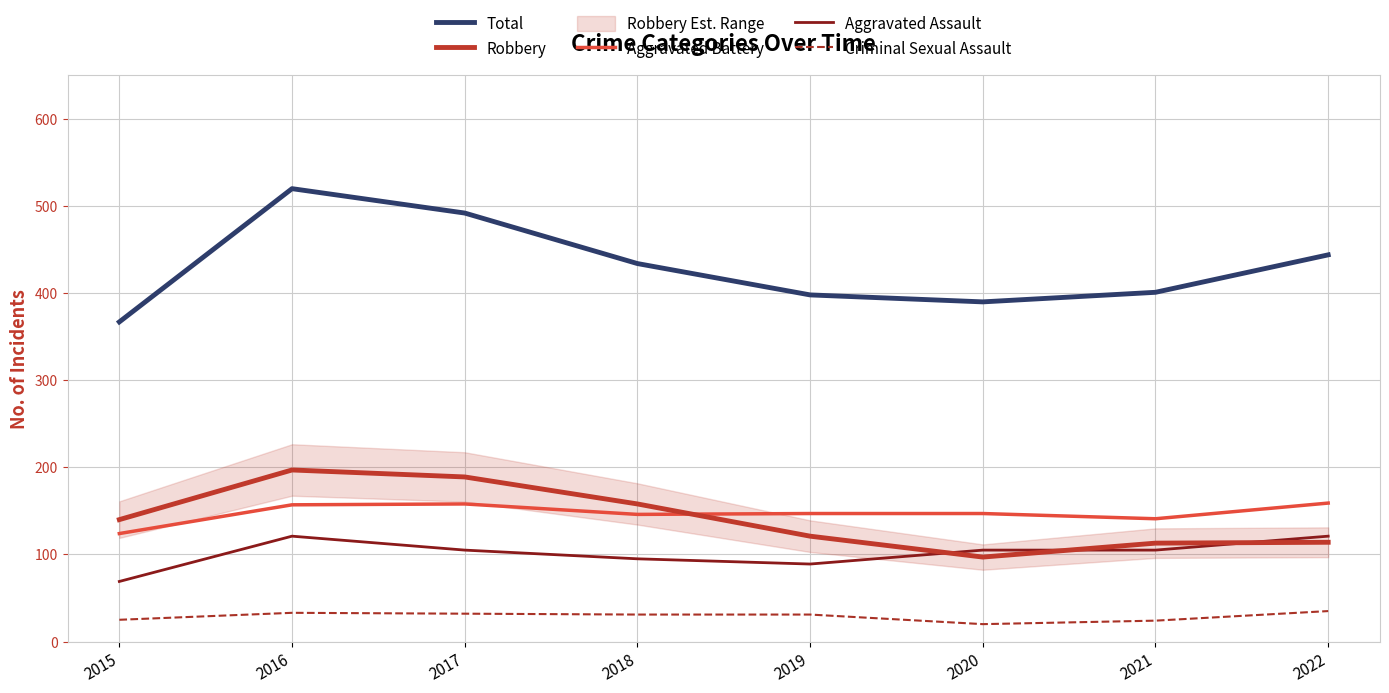

True or false: Aggravated Battery and Total intersect in this chart.

False